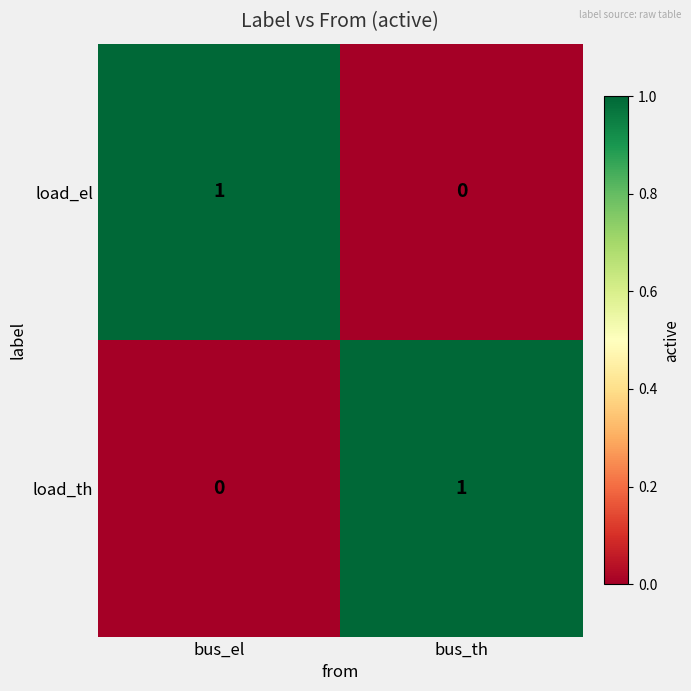

Is the value of load_th at bus_th greater than the value of load_el at bus_th?

Yes